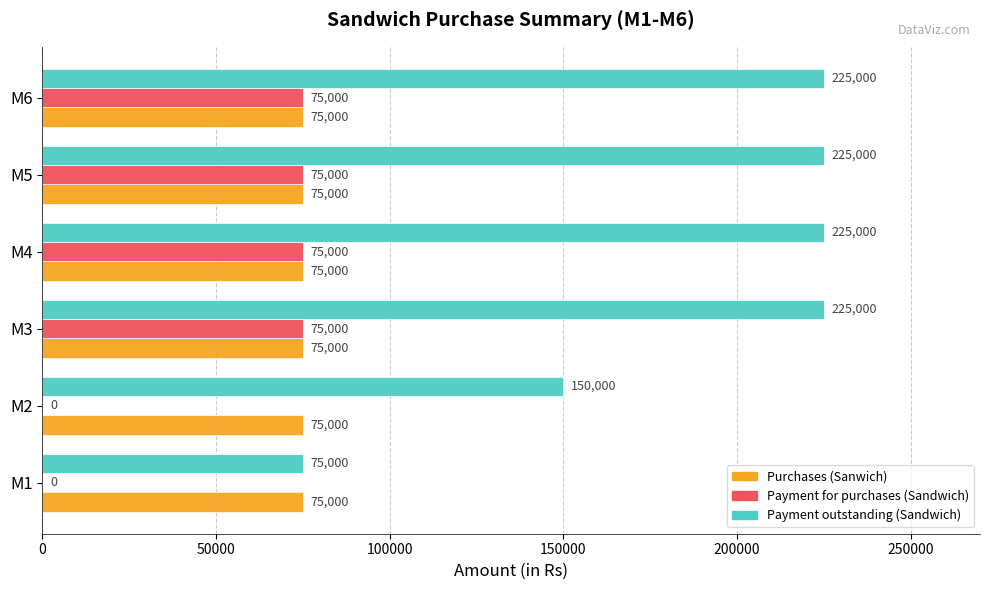

What are all the series names shown in the legend?

Purchases (Sanwich), Payment for purchases (Sandwich), Payment outstanding (Sandwich)